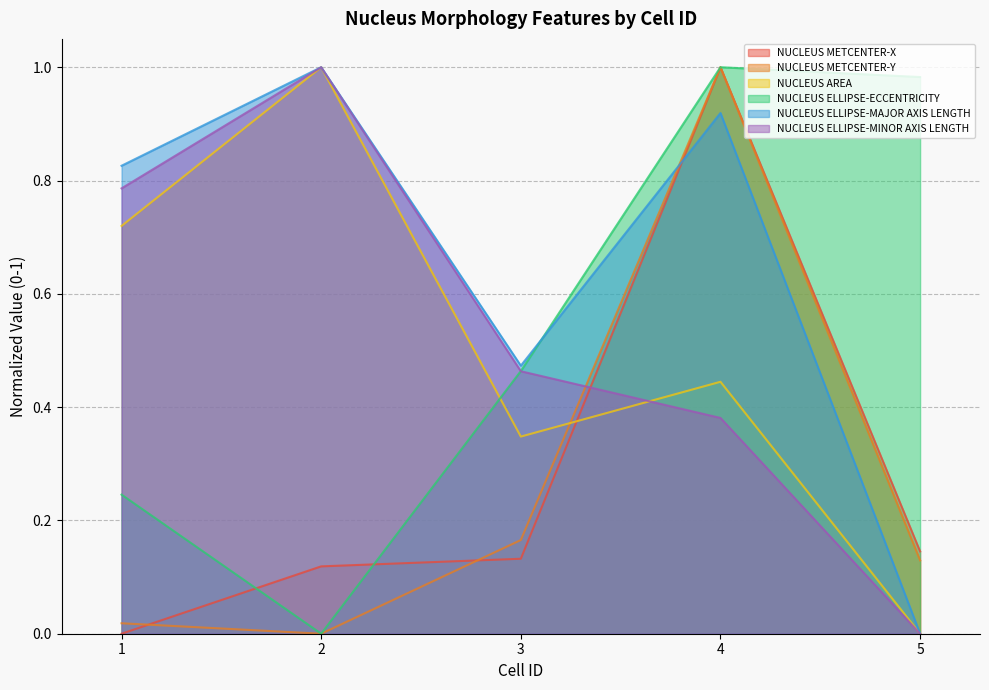

True or false: NUCLEUS ELLIPSE-ECCENTRICITY and NUCLEUS ELLIPSE-MINOR AXIS LENGTH intersect in this chart.

True